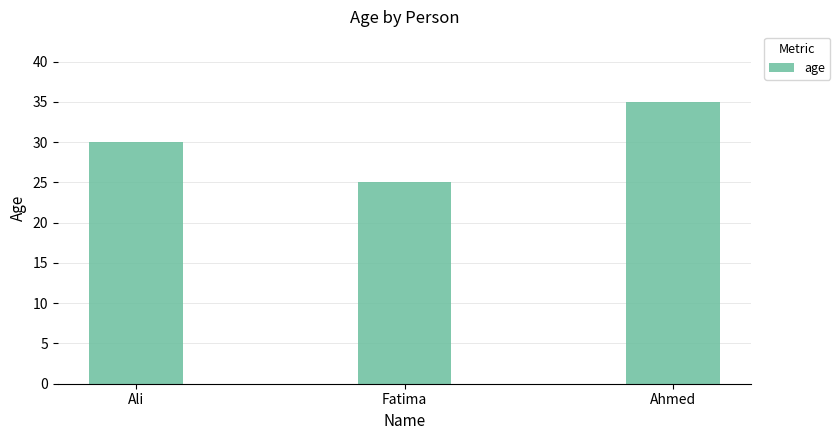

True or false: the data shows 25 at Fatima.

True